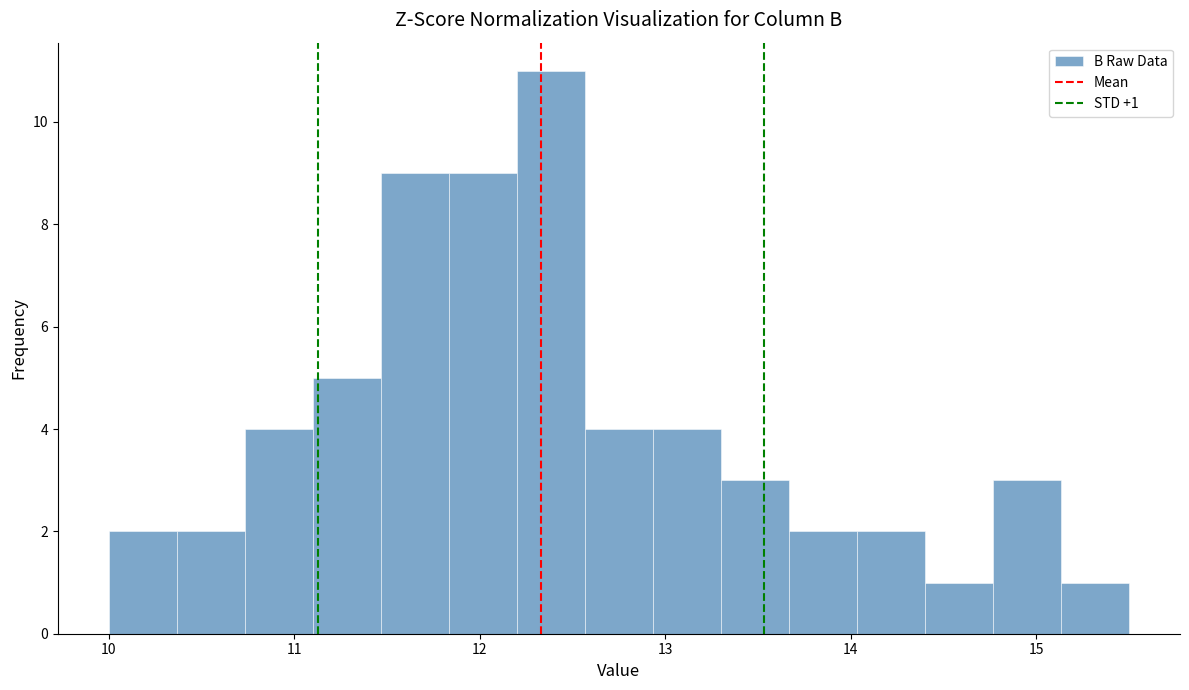

Read against the x-axis, roughly where is the centre of the tallest bar?

12.4